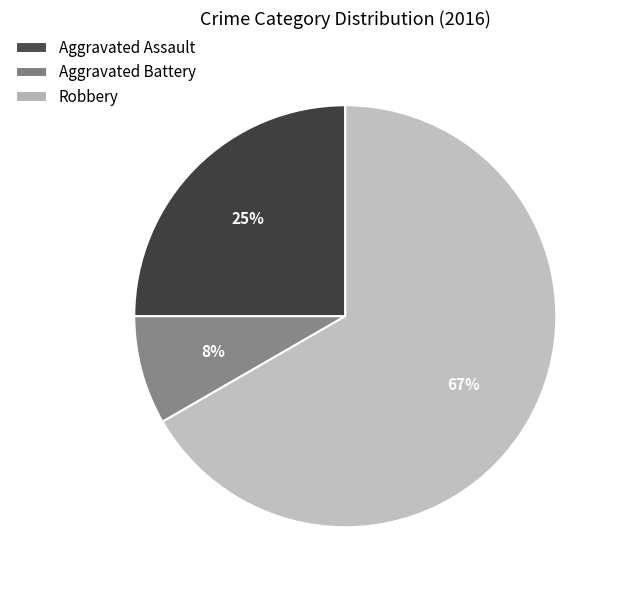

Do Robbery and Aggravated Assault together represent more than half of the pie?

Yes